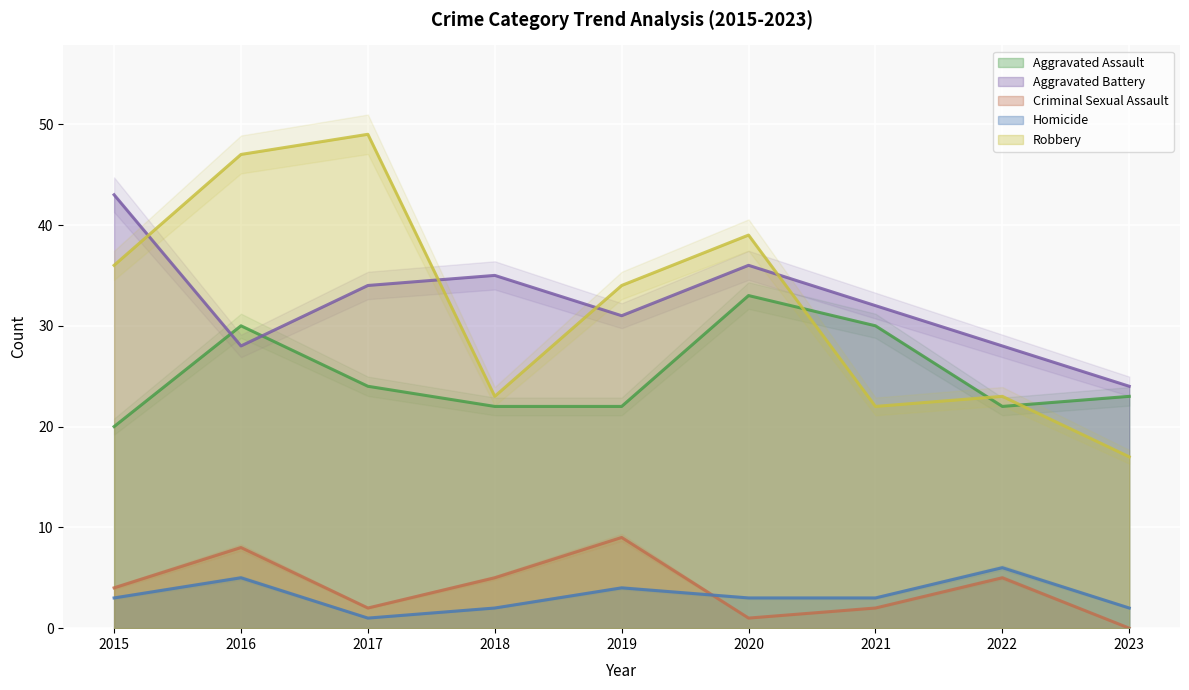

The value of Aggravated Battery at 2020 is 36. True or false?

True